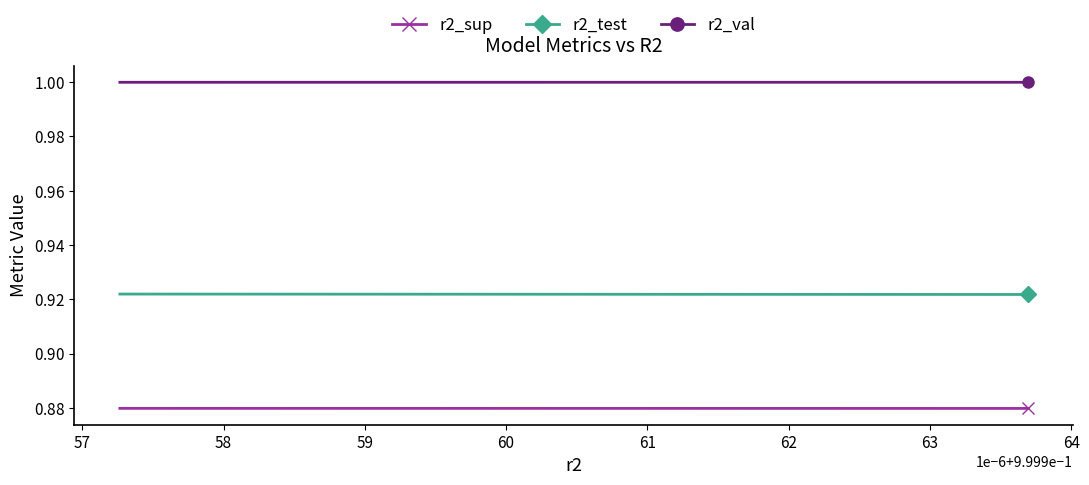

Does the chart have visible grid lines?

No